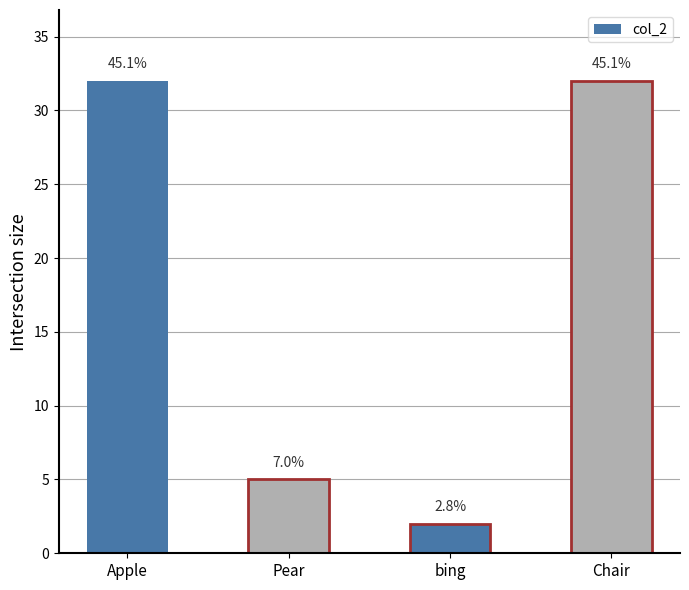

Reading left to right, list all the values displayed in this chart.

32	5	2	32